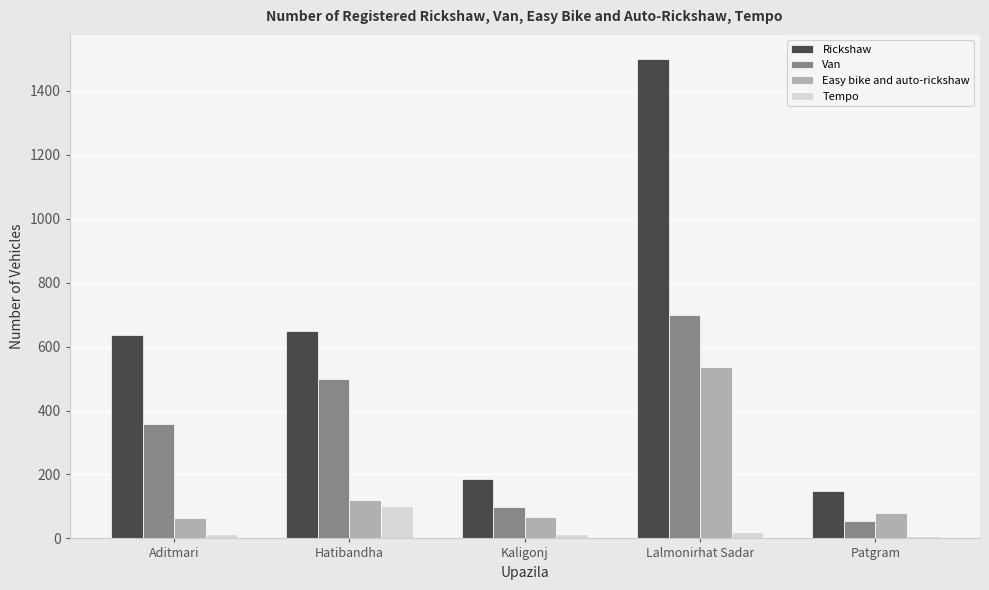

What is the maximum value for Easy bike and auto-rickshaw?

537